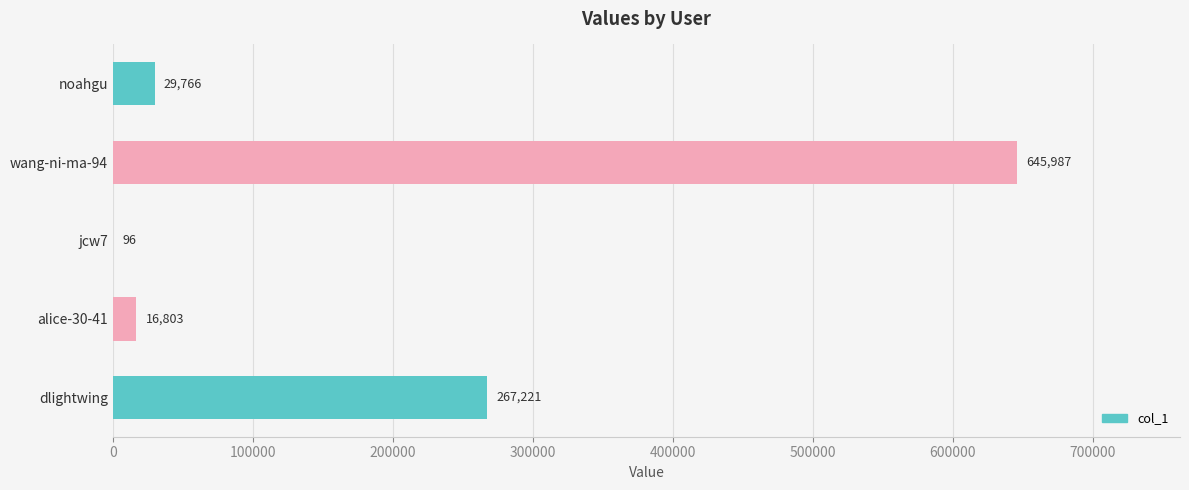

What is the greatest value displayed?

645987